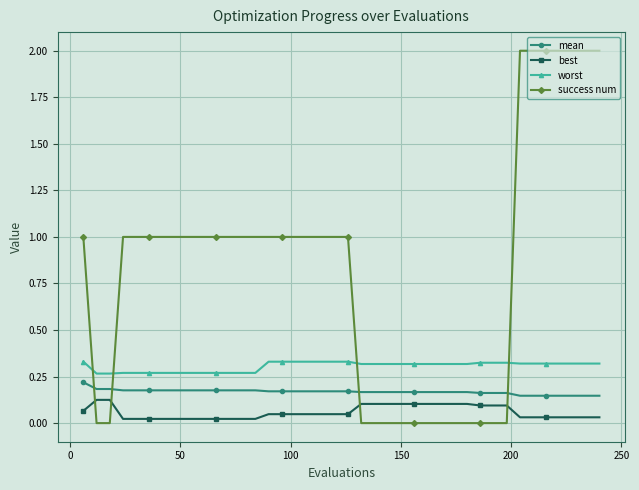

True or false: best and worst cross at least once.

False